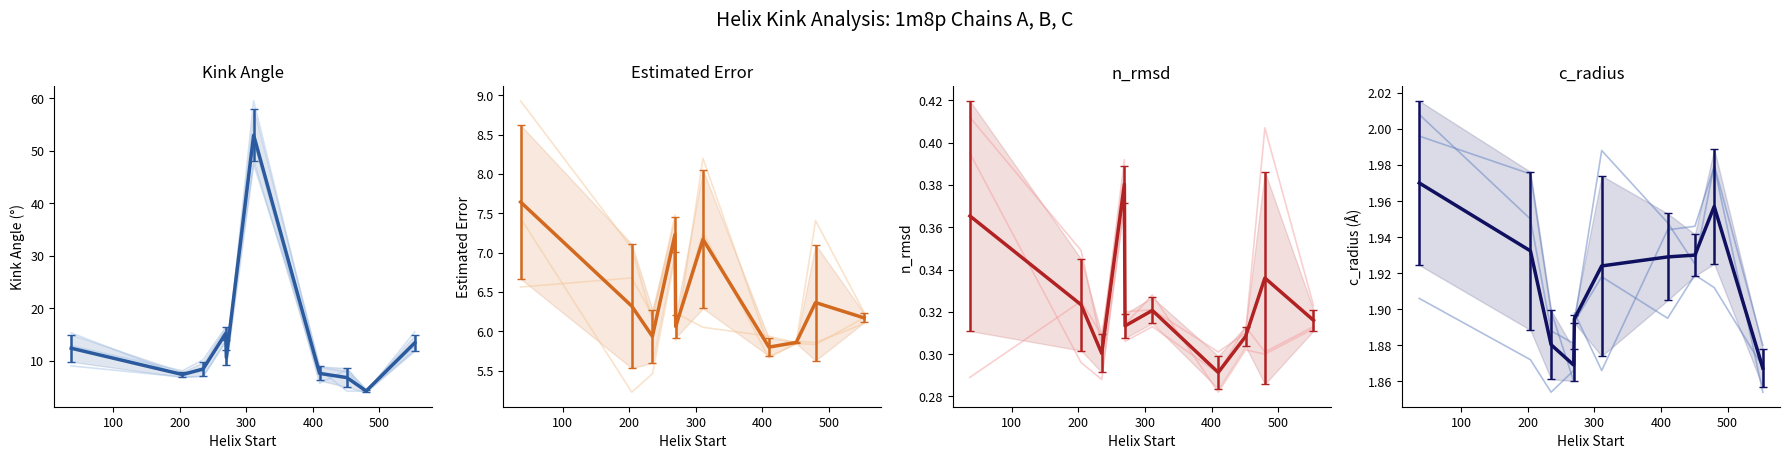

What is the average value of the Chain C (light) series?

1.9